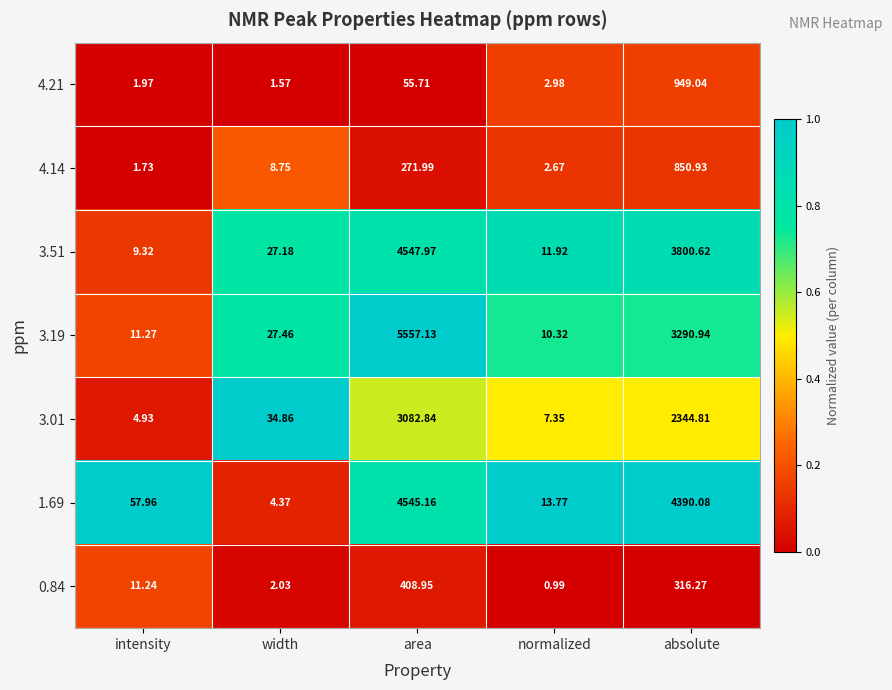

Rank the series by their maximum value, from lowest to highest.

0.84, 4.14, 4.21, 3.01, 1.69, 3.51, 3.19